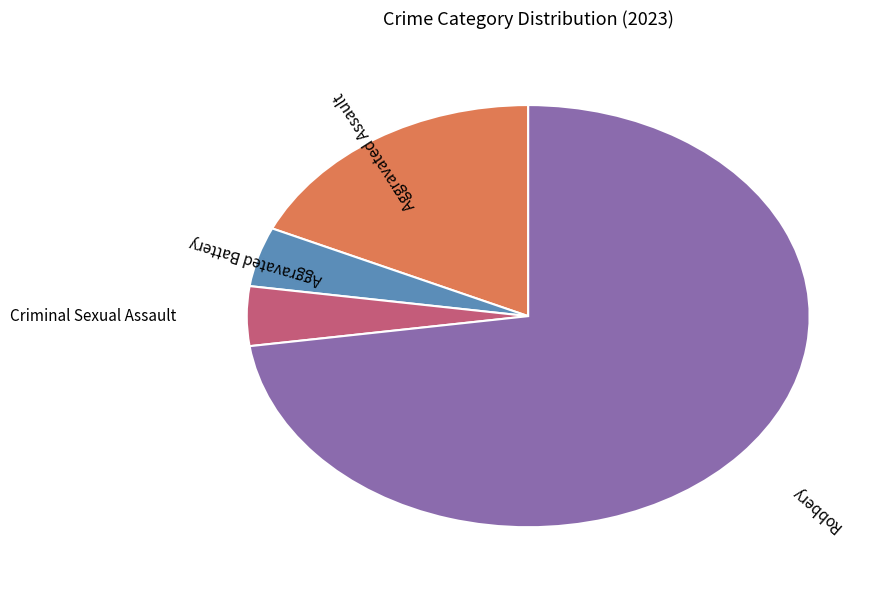

What is the ratio of the value at Robbery to the value at Aggravated Assault?

4.0